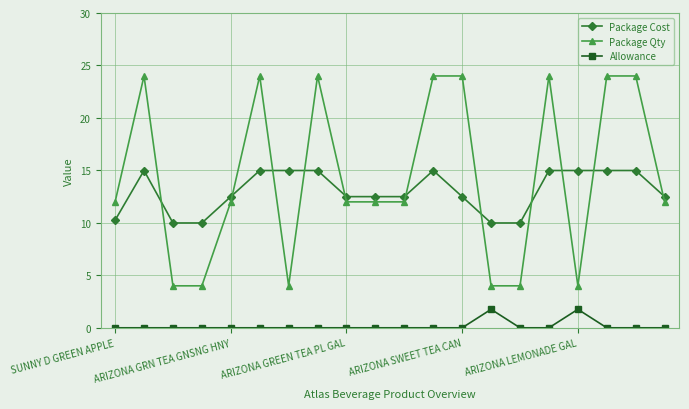

True or false: Package Qty and Allowance cross at least once.

False